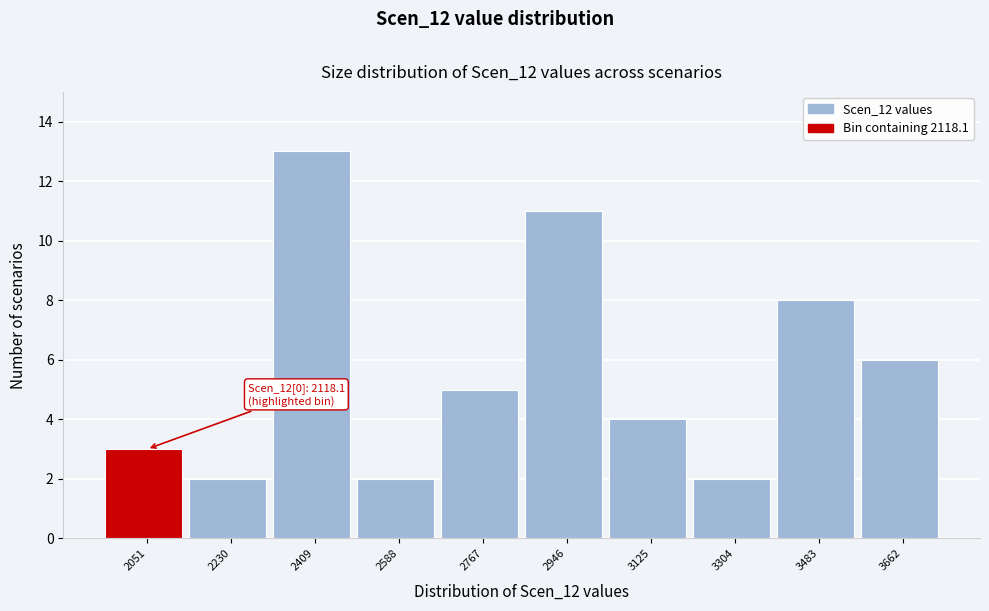

Which range on the x-axis has the tallest bar?

2320 to 2500